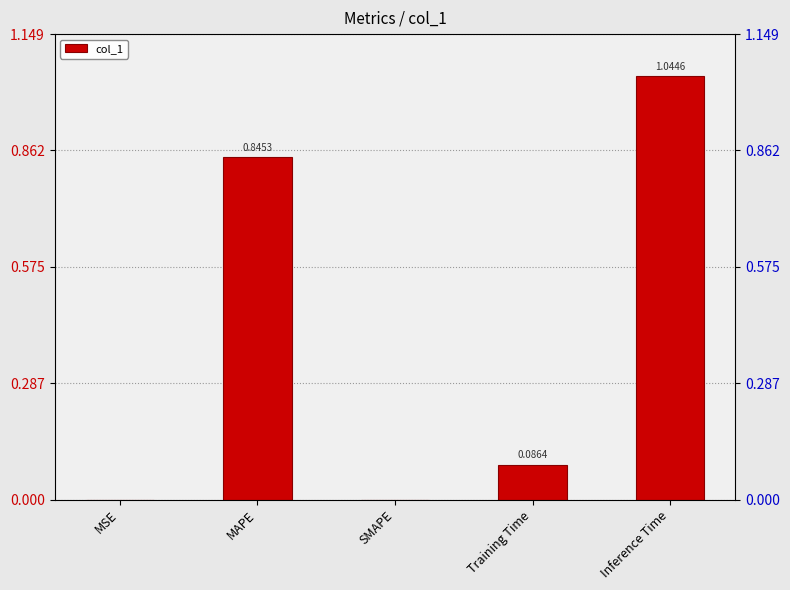

Is it true that the value at SMAPE is -0.5?

False